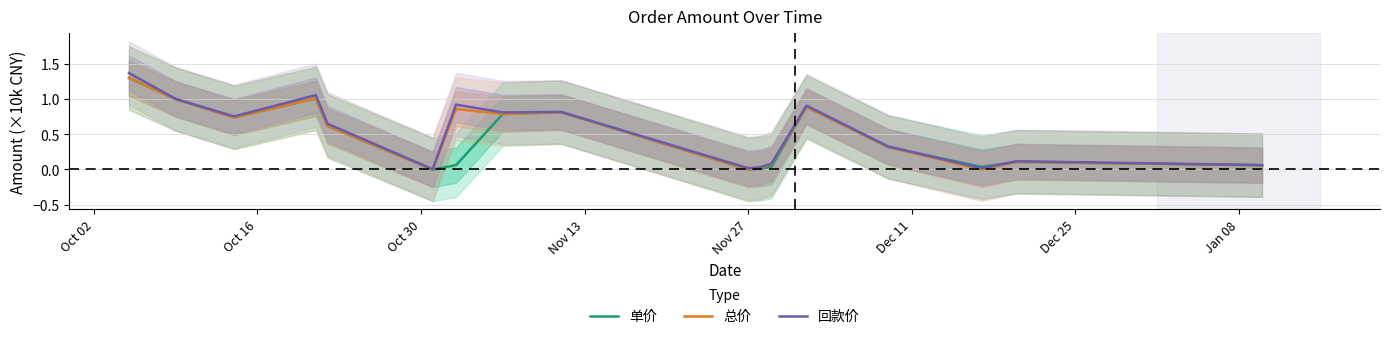

How many values in the 单价 series exceed 0?

16